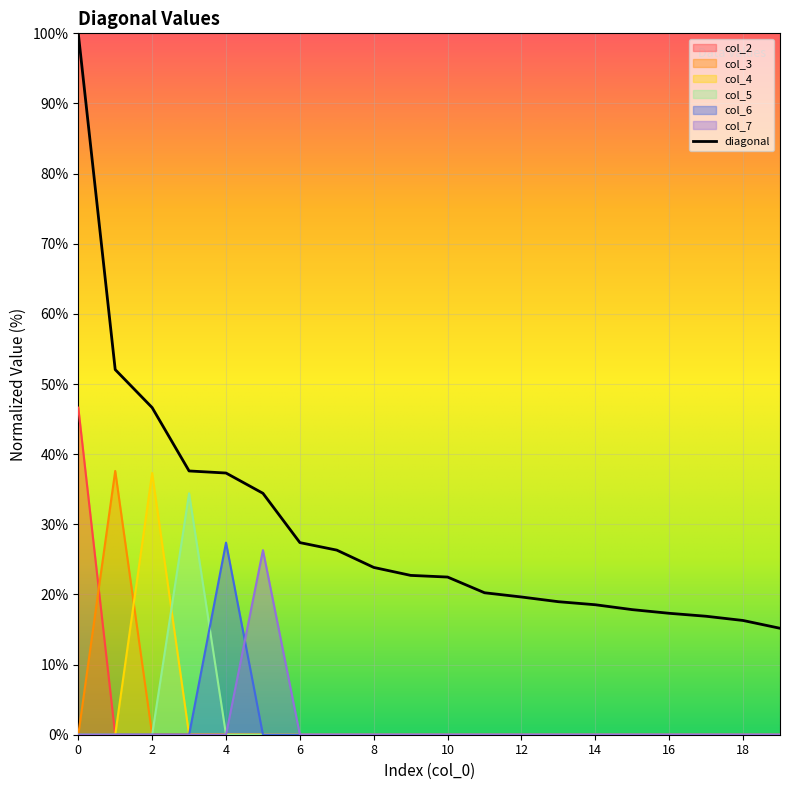

What is the highest value of the col_2 series?

46.6